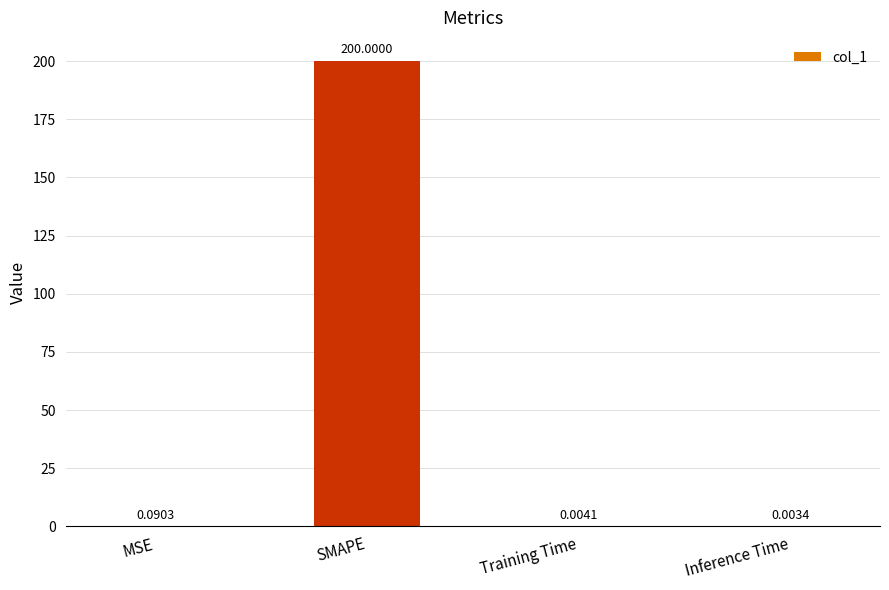

What is the sum of the values at SMAPE and Inference Time?

200.0